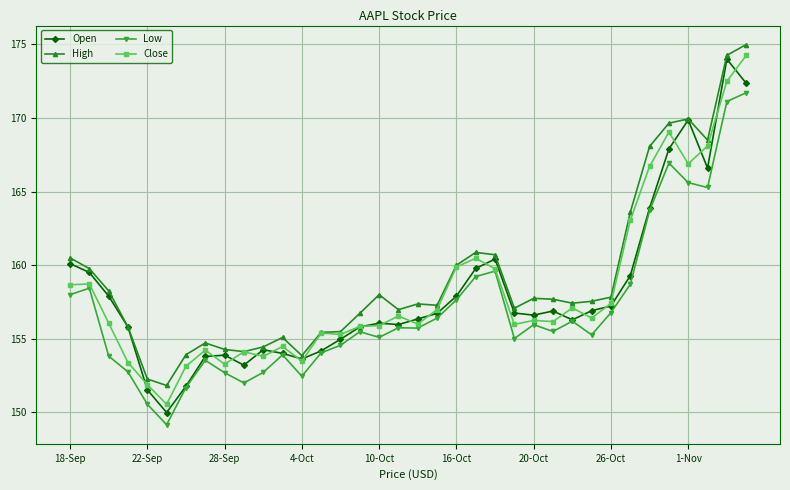

True or false: Open has more than 1 points higher than both neighbors.

True